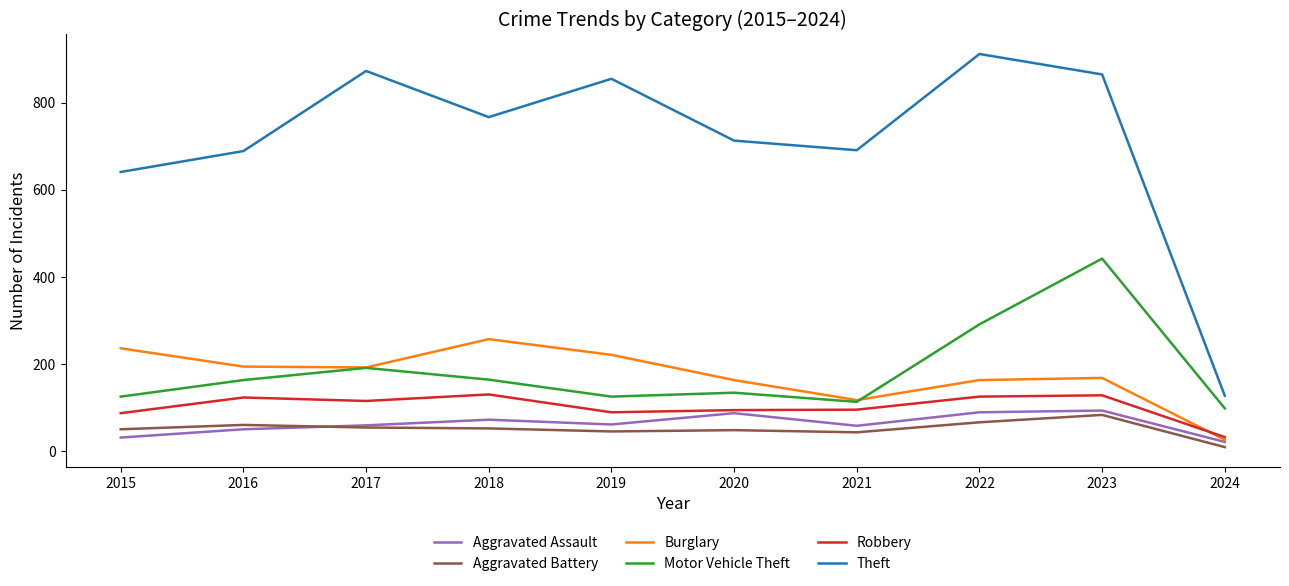

True or false: Aggravated Battery and Motor Vehicle Theft intersect in this chart.

False